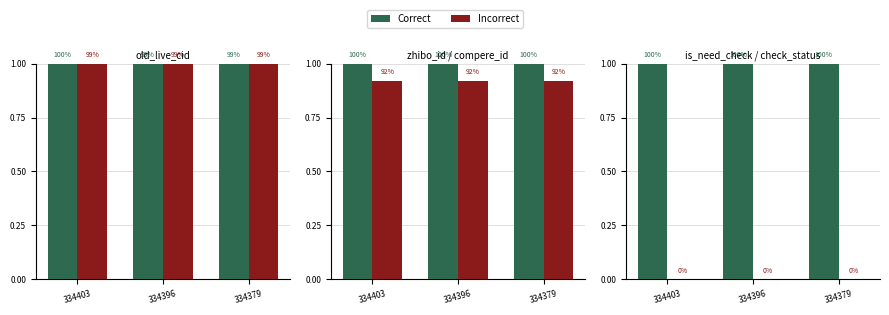

At how many categories does at least one series exceed 0?

3